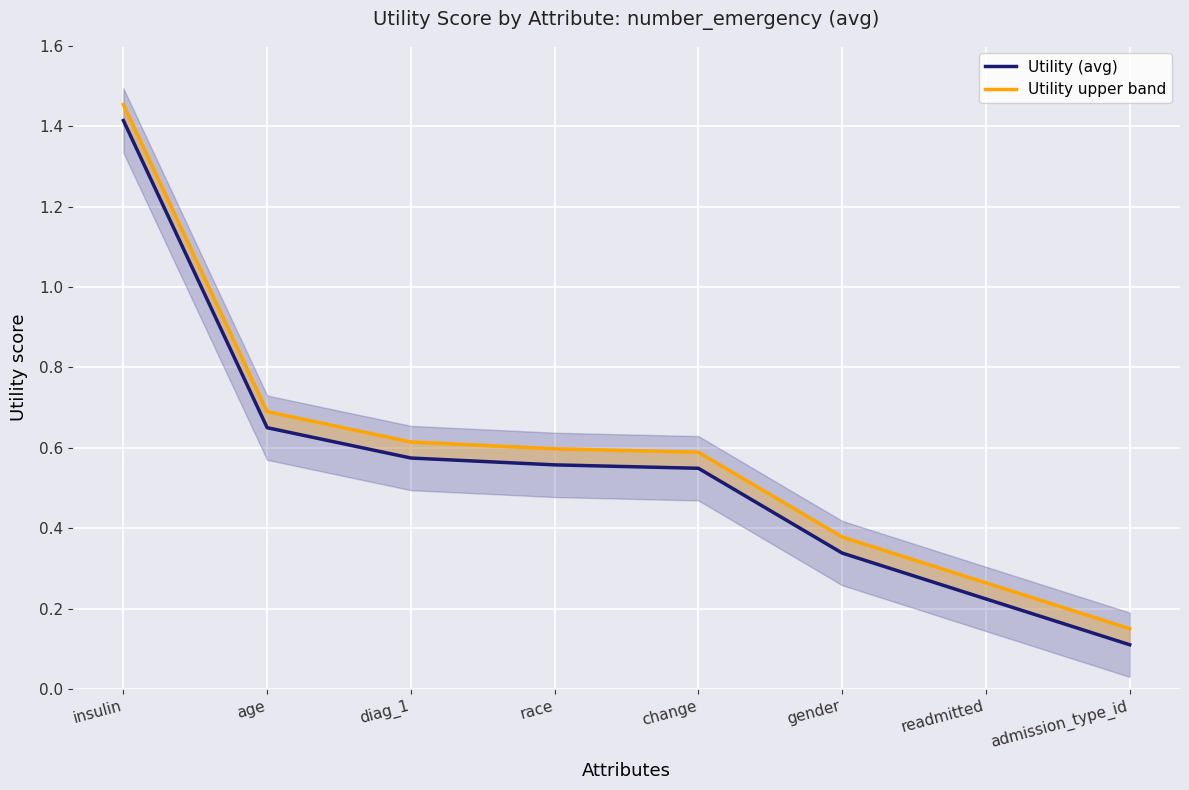

How many data points does each series have?

8